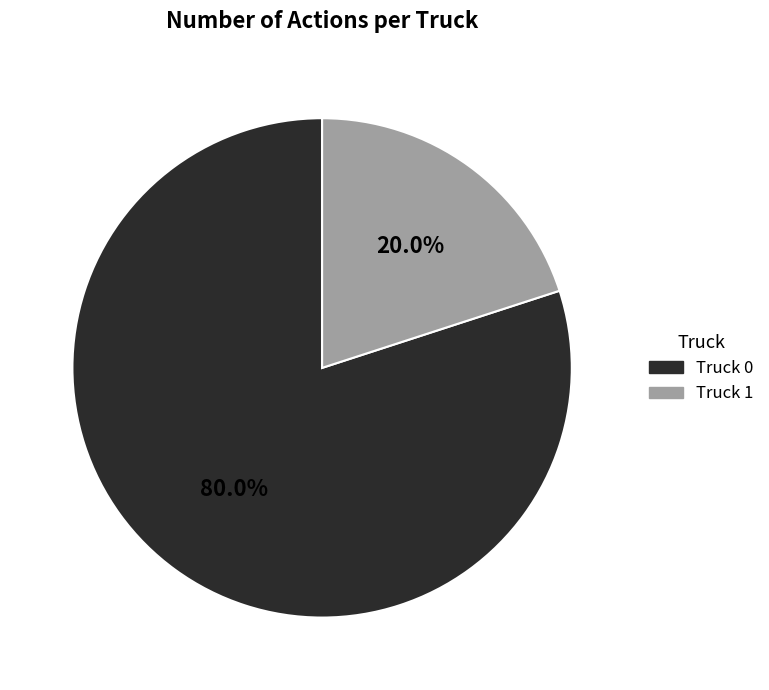

Rank the categories by value from highest to lowest.

Truck 0, Truck 1